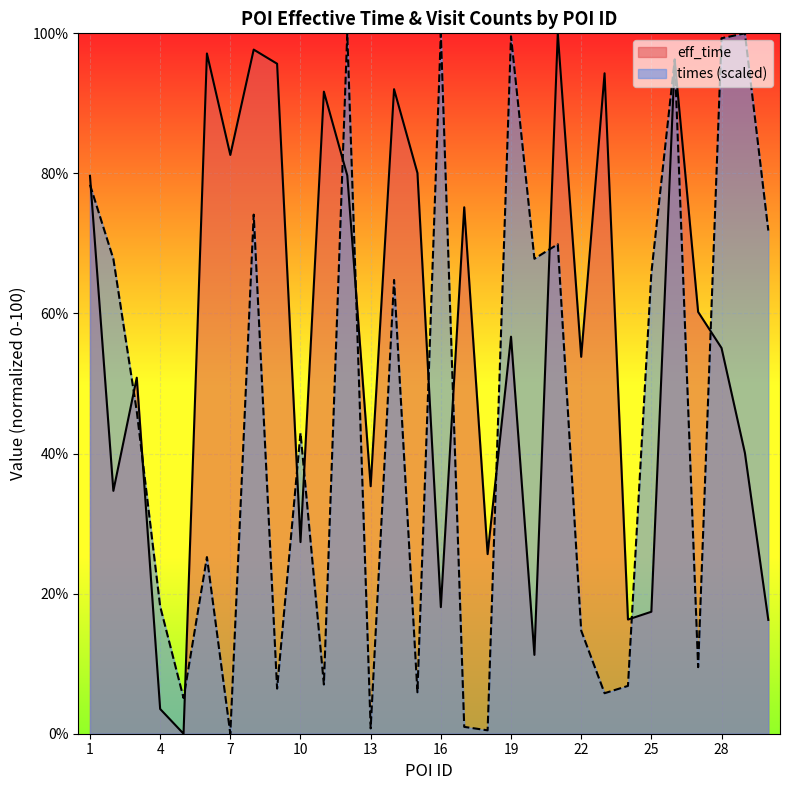

How many data points in eff_time are less than 56?

15